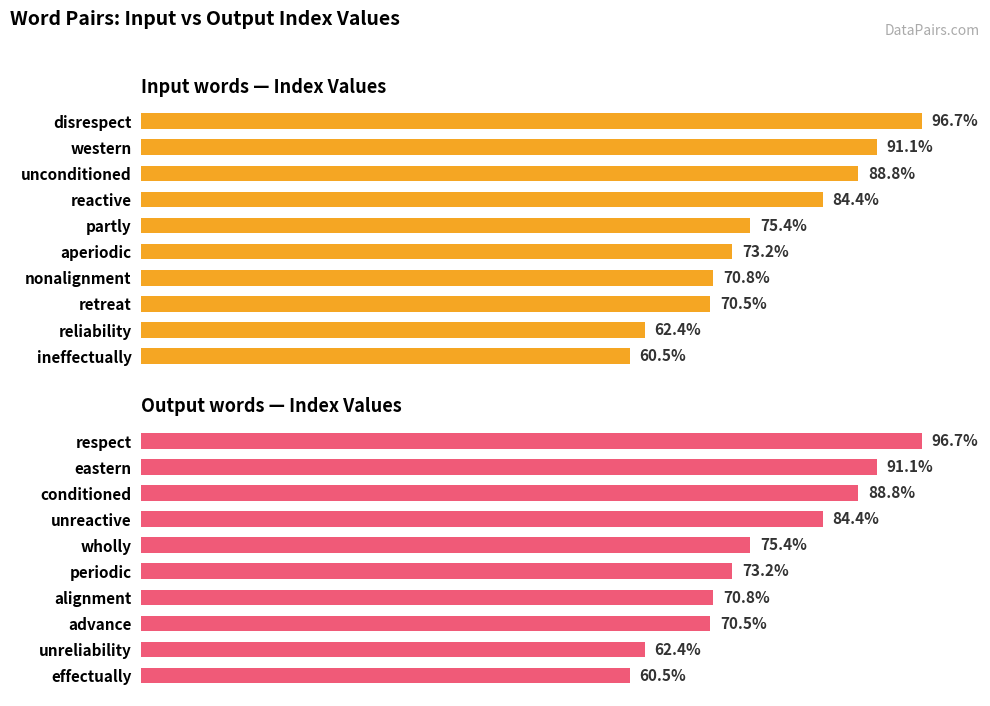

True or false: input has a value of 716 at 7.

False